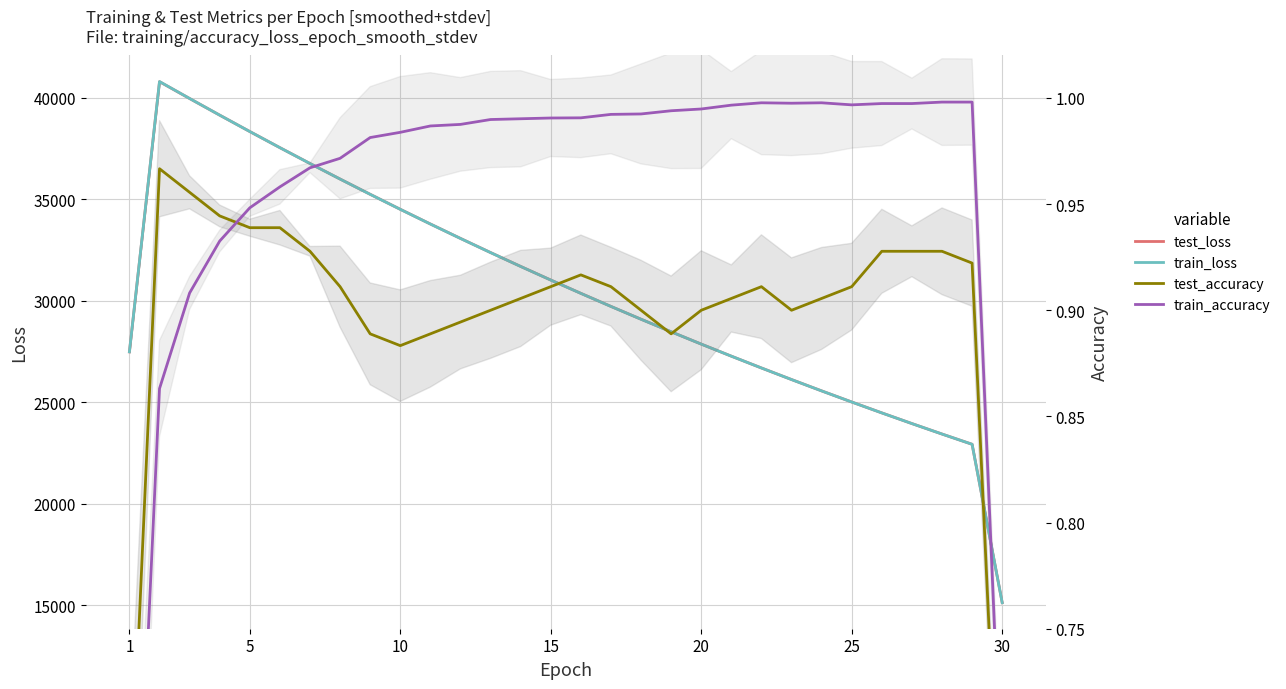

True or false: test_loss and train_accuracy cross at least once.

False